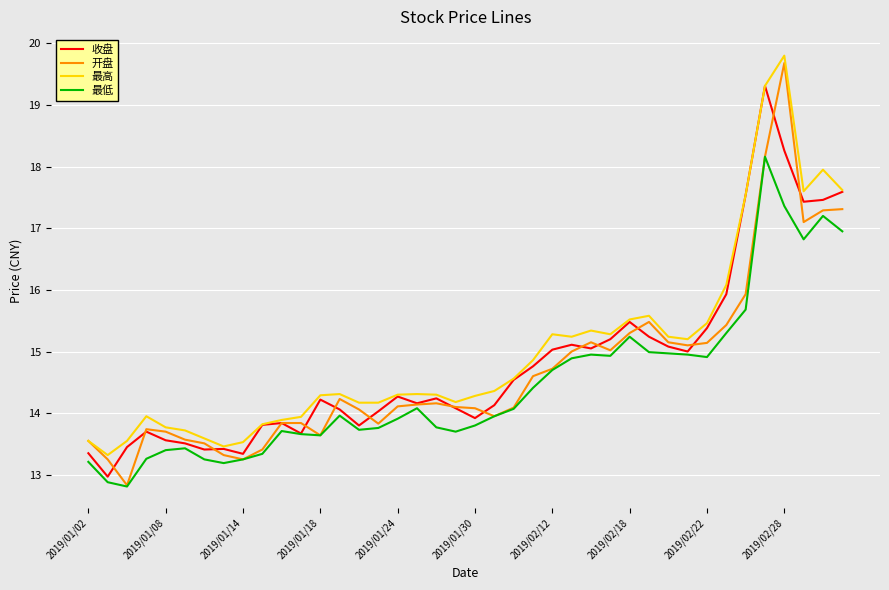

Which series has the largest range (max minus min)?

开盘